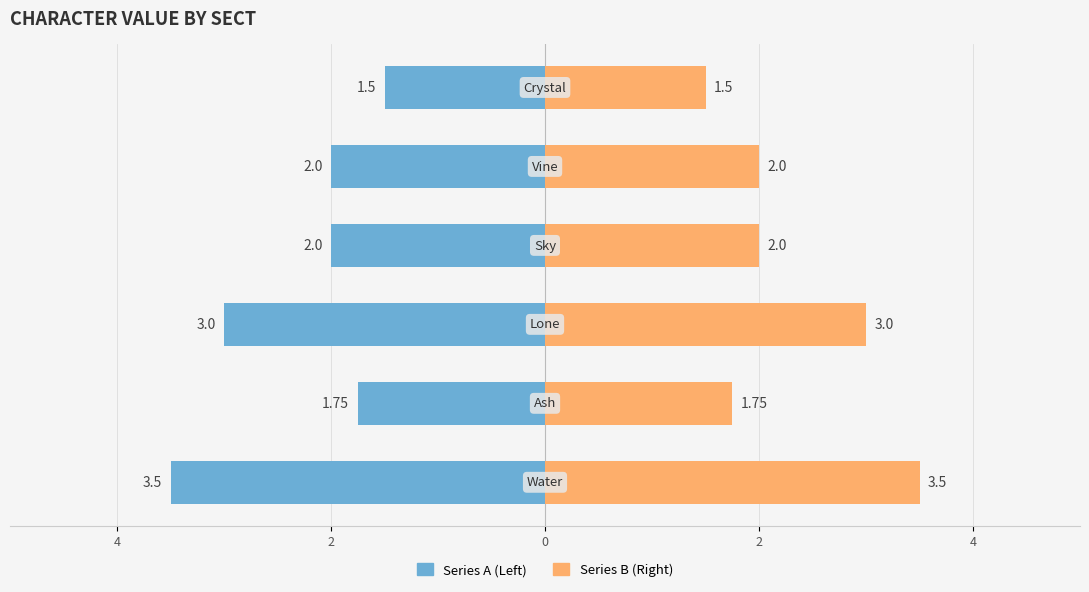

Count the Right Series values in the range 1 to 3.

5